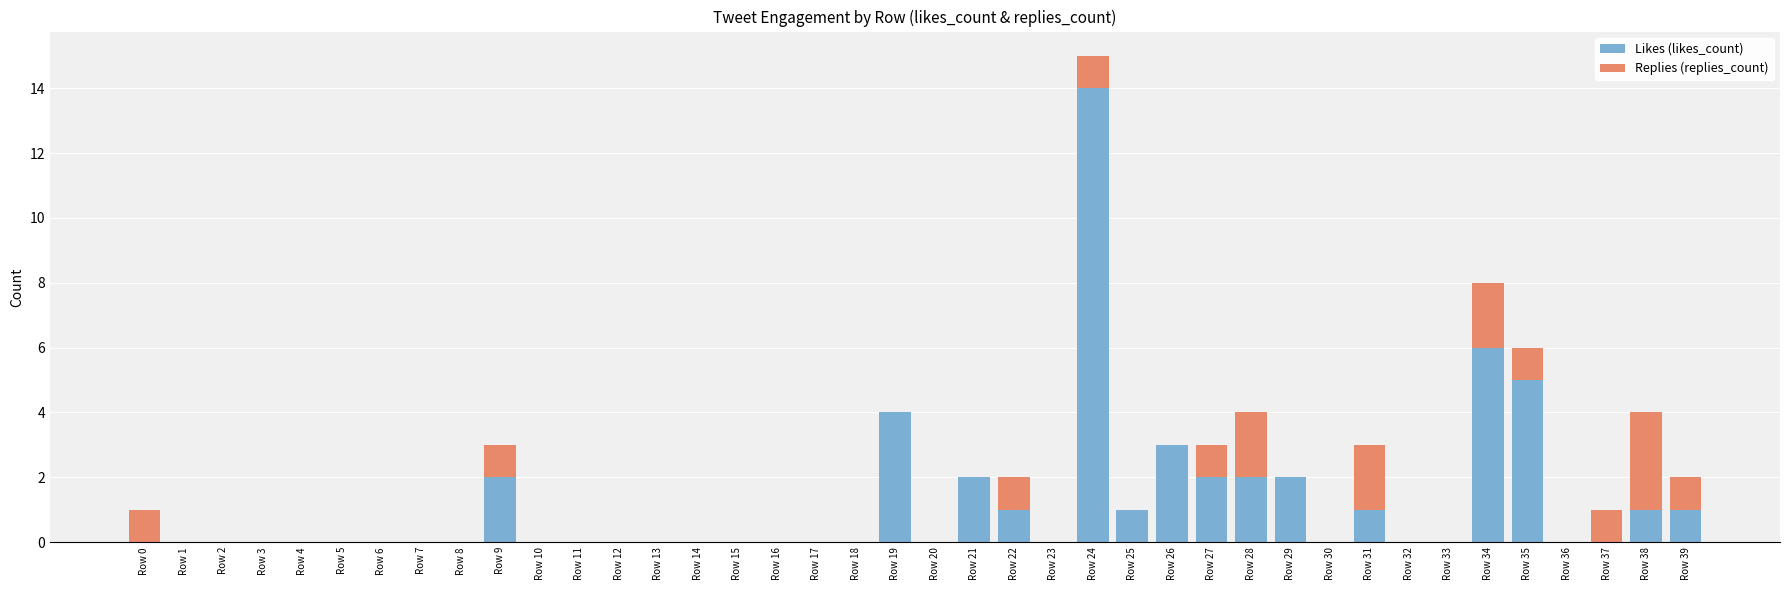

At which category is the sum across all series the highest?

Row 24